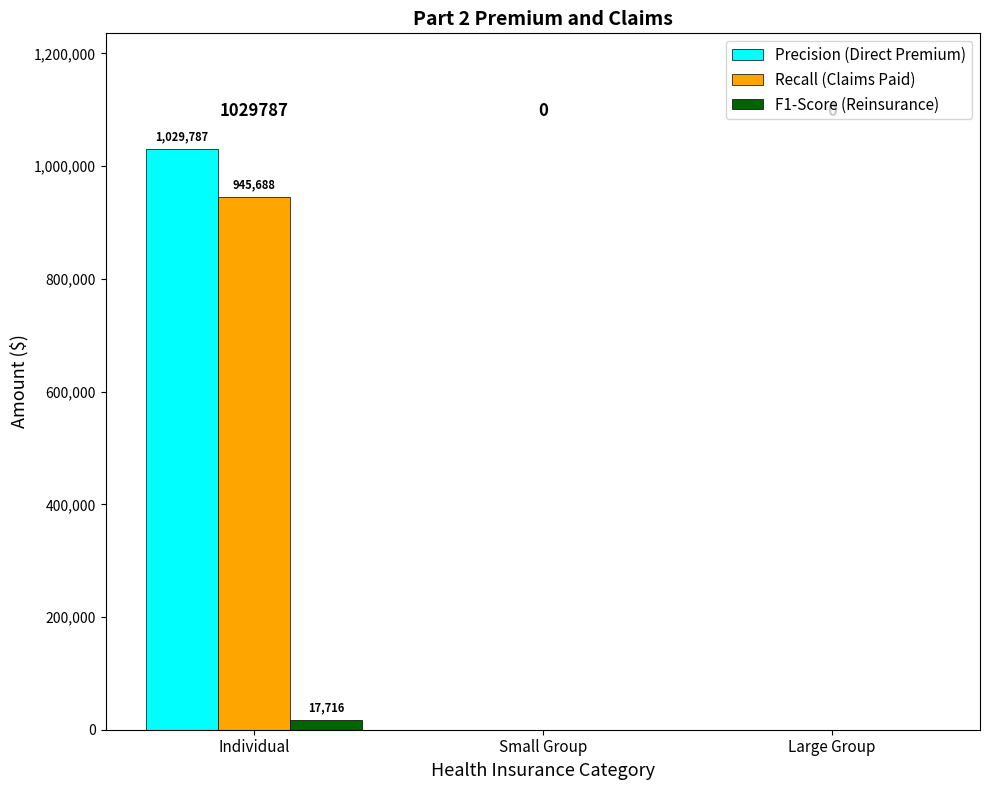

How many Precision (Direct Premium) values are between 0 and 1029787?

3